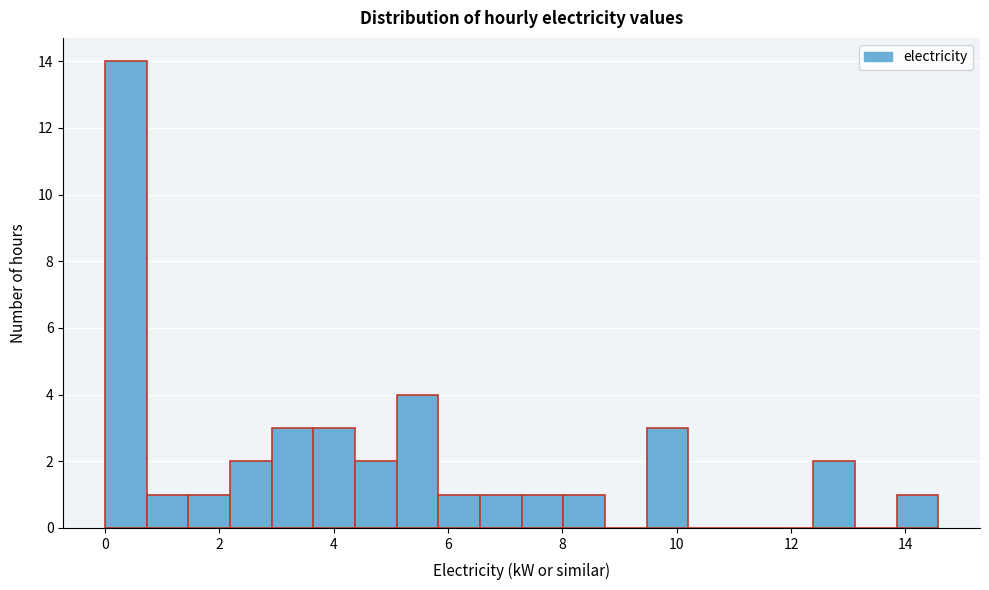

Around what value on the x-axis is the tallest bar? Give the approximate position of its centre, as read against the axis.

0.4